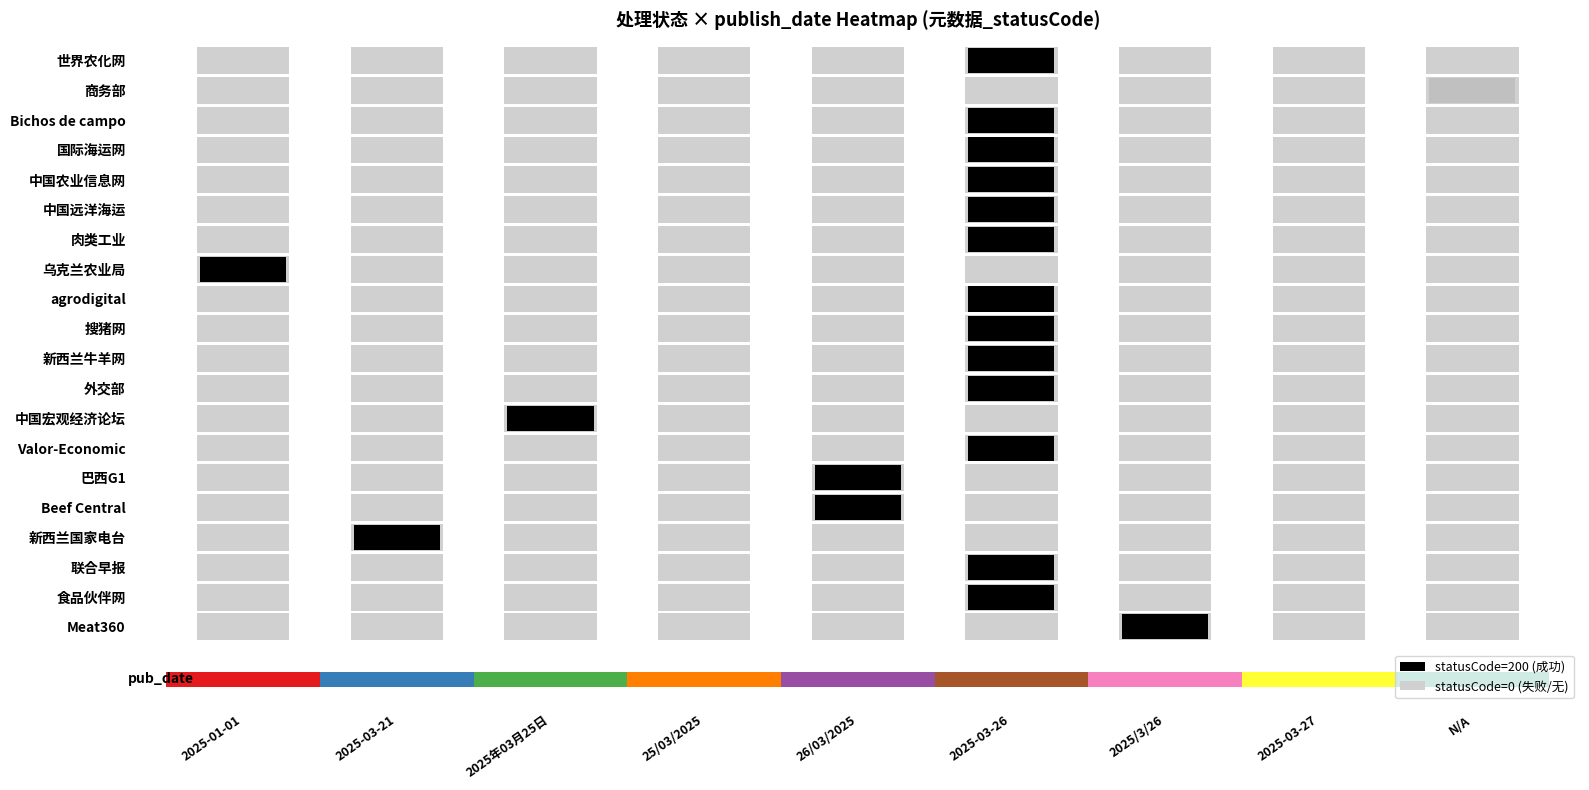

Is the value of 失败 at 20 greater than the value of 成功 at 11?

No